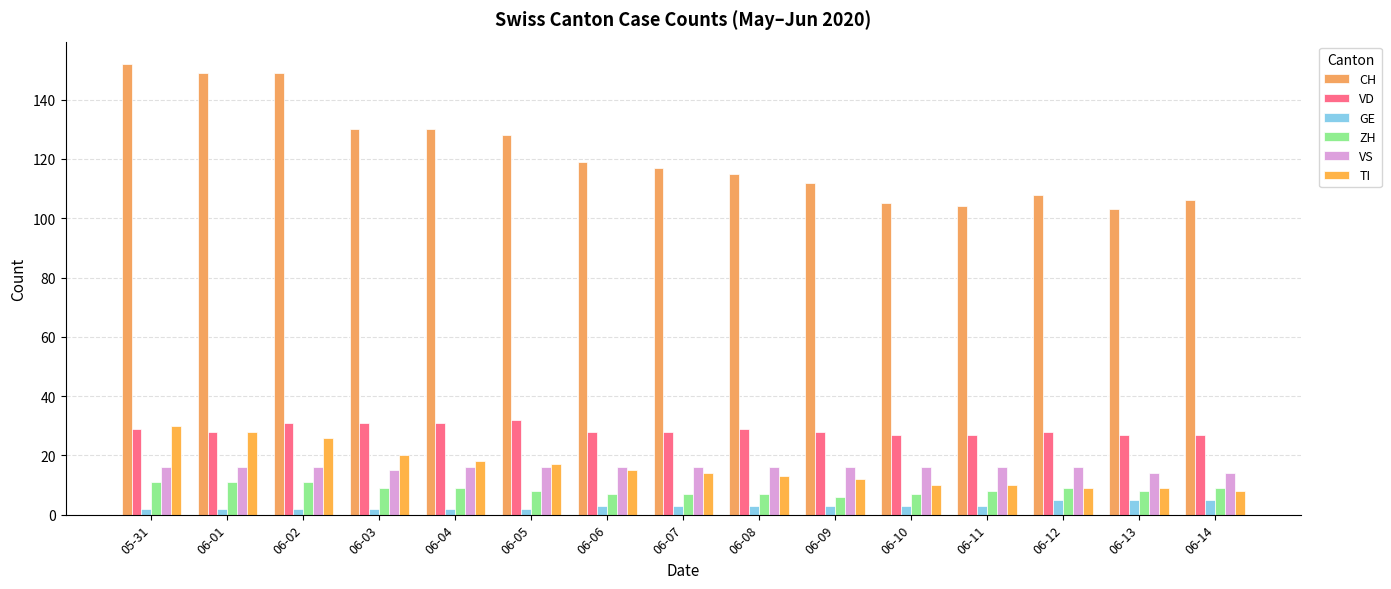

What is the minimum value shown in the chart?

2